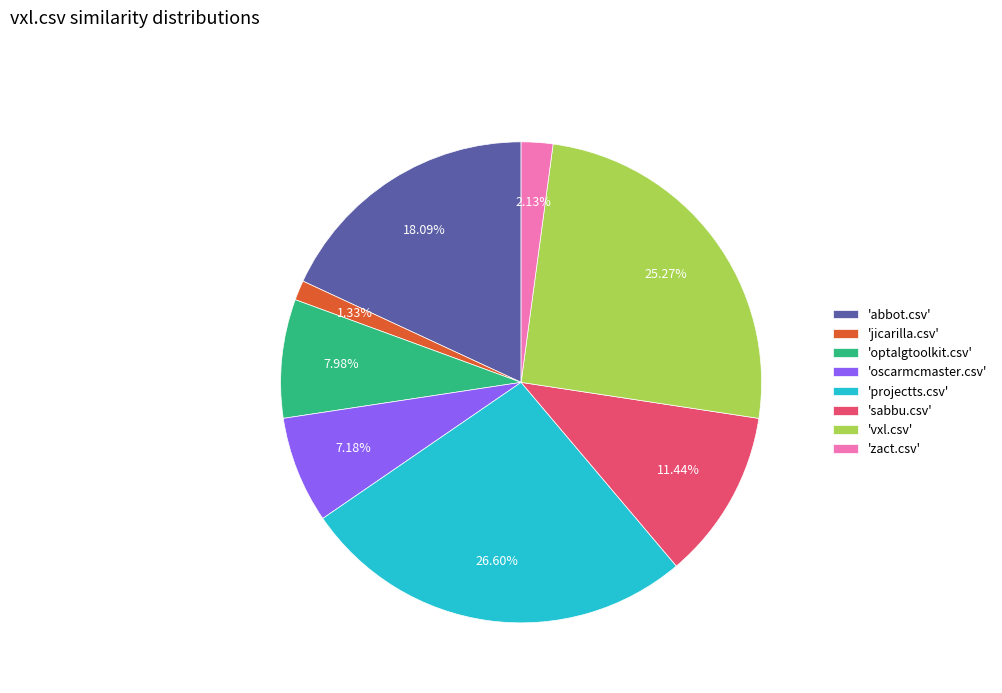

To the nearest percent, what is the difference between the largest and smallest slice percentages?

25%